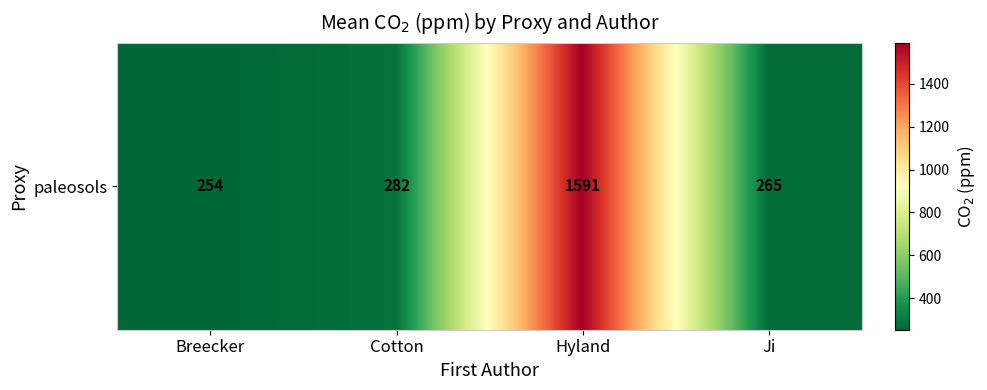

At which category does the chart reach its peak across all series?

Hyland